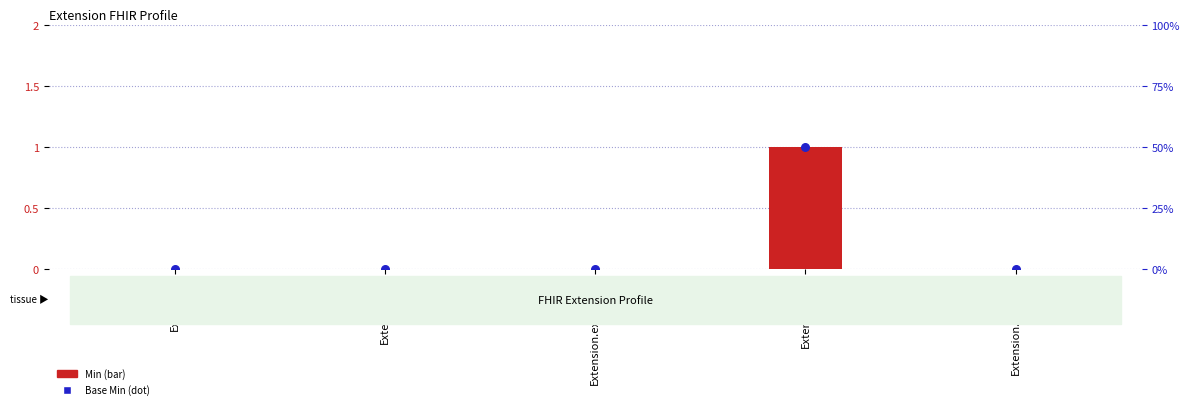

Which series has the largest total across all categories?

Min